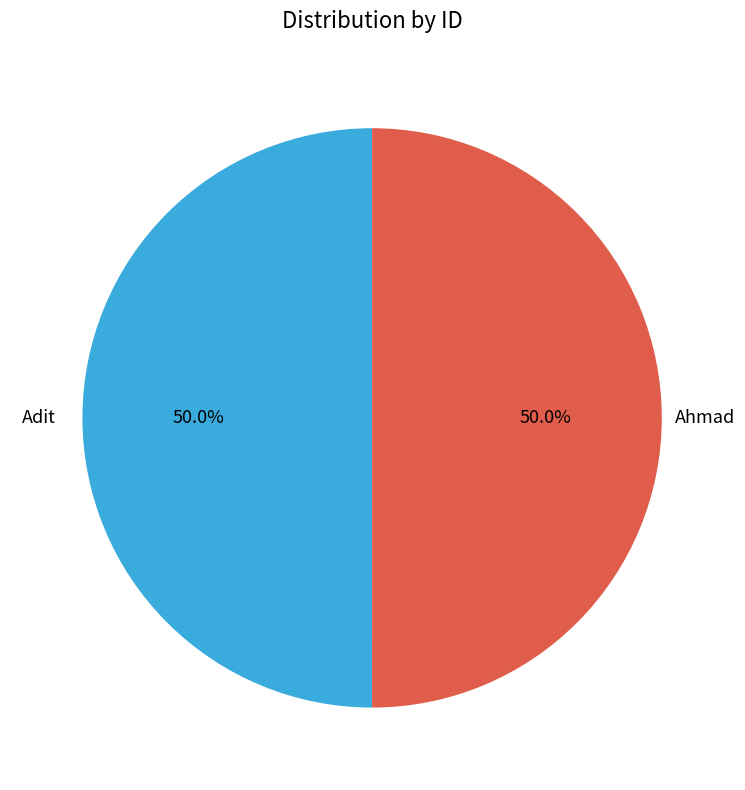

True or false: Ahmad accounts for 63% of the total.

False